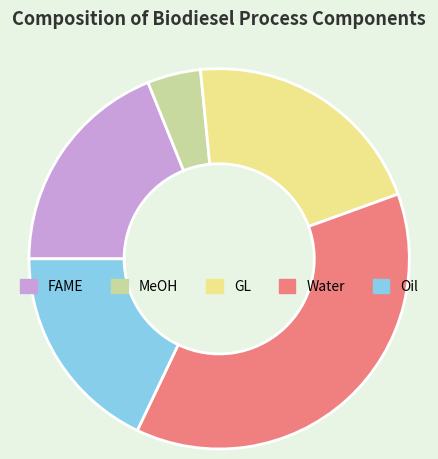

Rank the categories by value from highest to lowest.

Water, GL, FAME, Oil, MeOH